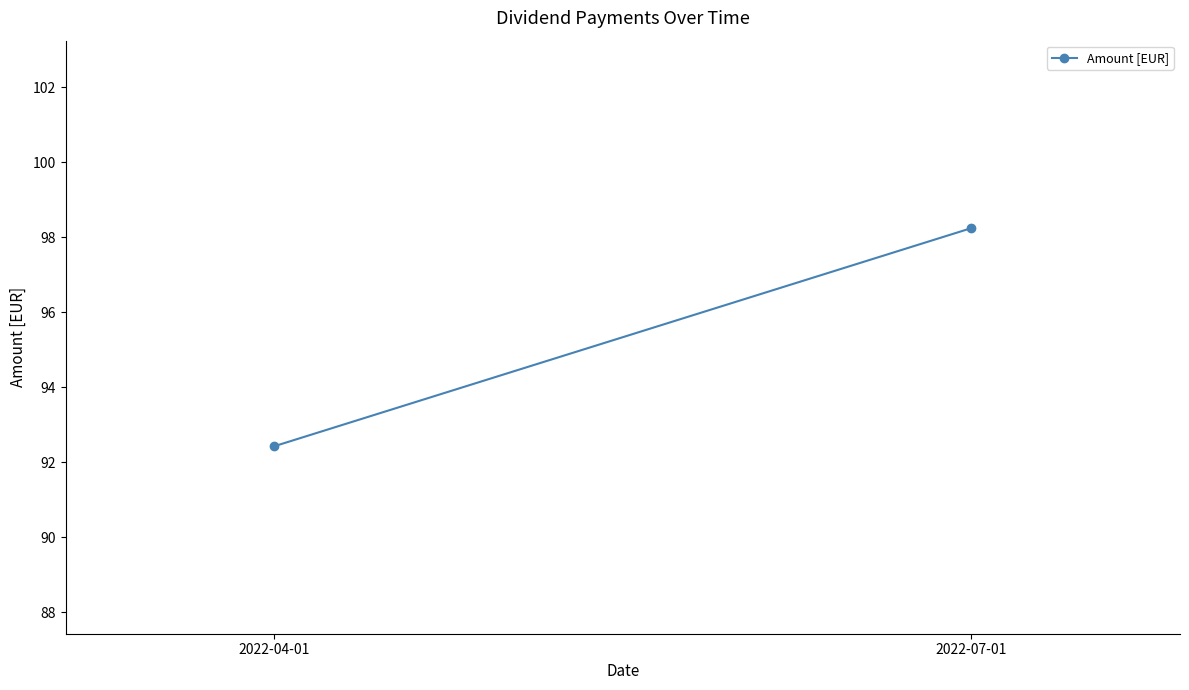

Reading left to right, what are all the values shown in this chart?

92.4	98.2